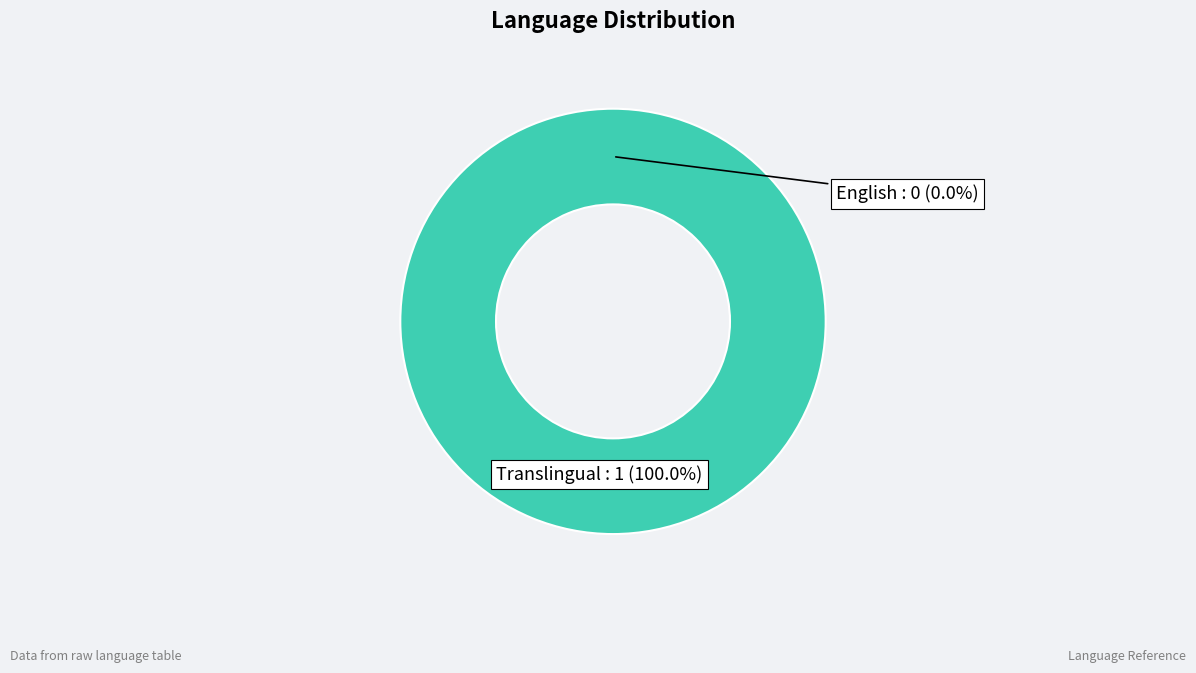

What is the smallest slice in the pie chart?

English